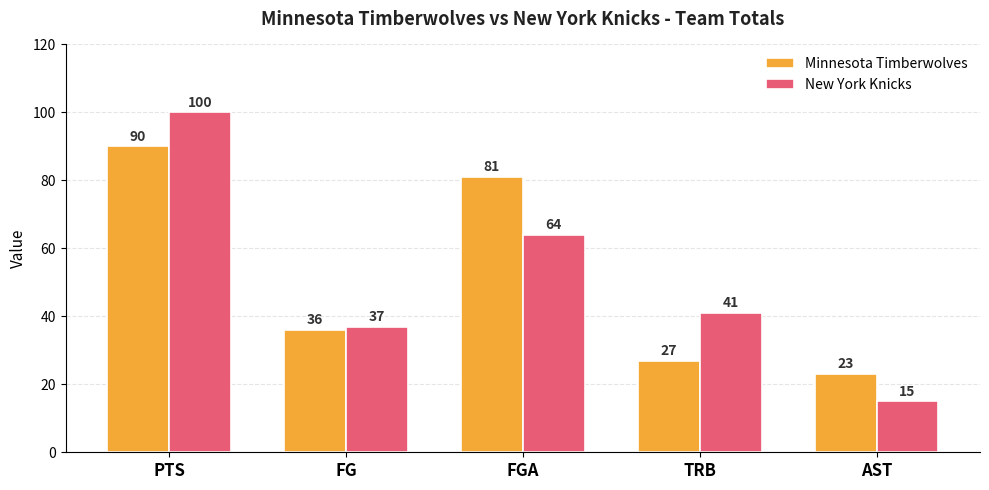

At which category is the sum across all series the highest?

PTS